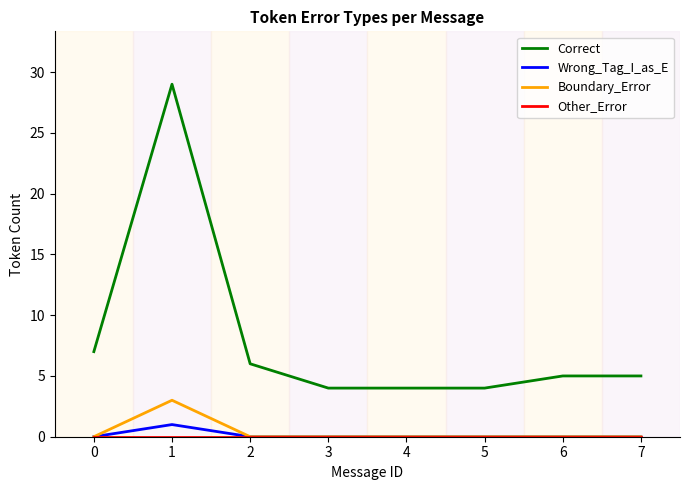

Which series has the largest total across all categories?

Correct